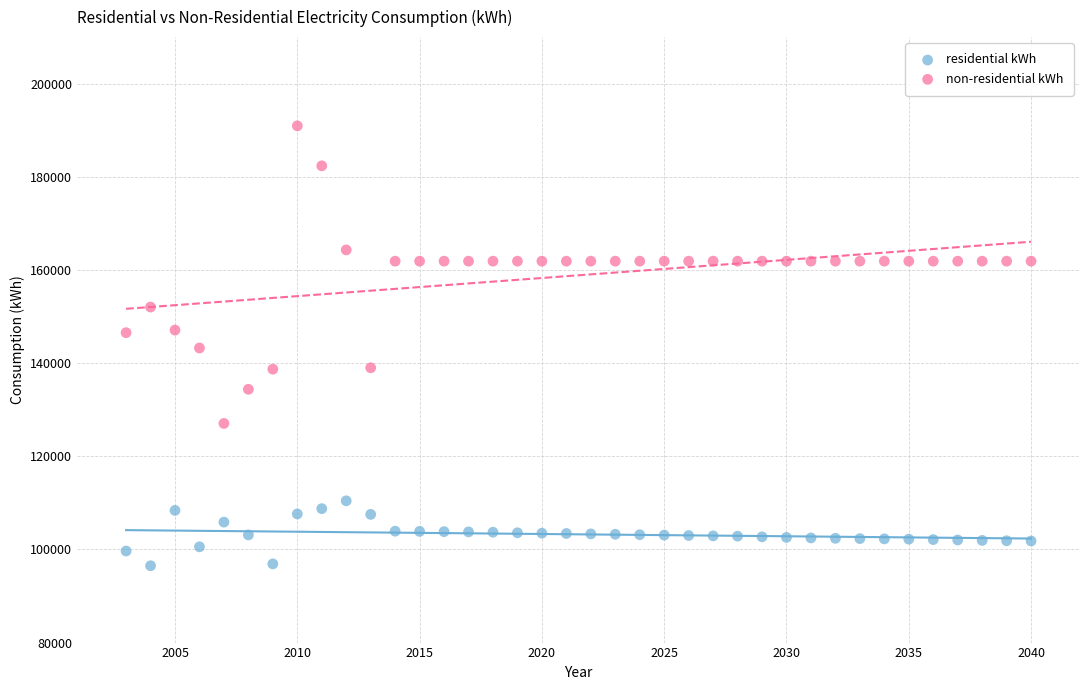

Which series contains the lowest Y value?

residential kWh